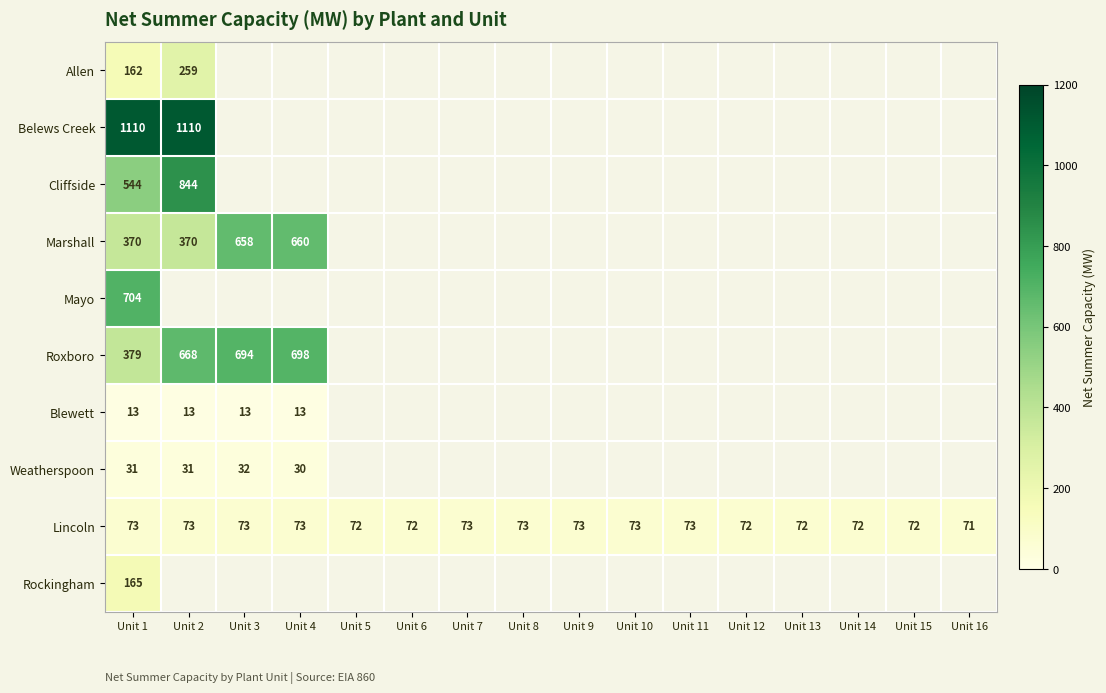

The Marshall series shows 370 at Unit 2. True or false?

True